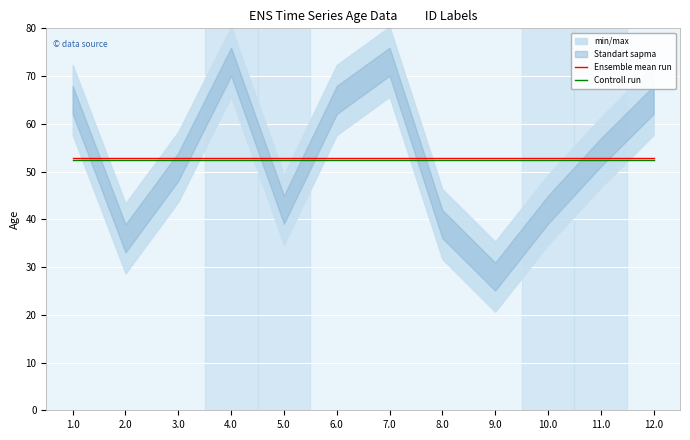

Reading left to right, extract all data points from this chart.

Ensemble mean run: 52.8	52.8	52.8	52.8	52.8	52.8	52.8	52.8	52.8	52.8	52.8	52.8
Controll run: 52.5	52.5	52.5	52.5	52.5	52.5	52.5	52.5	52.5	52.5	52.5	52.5